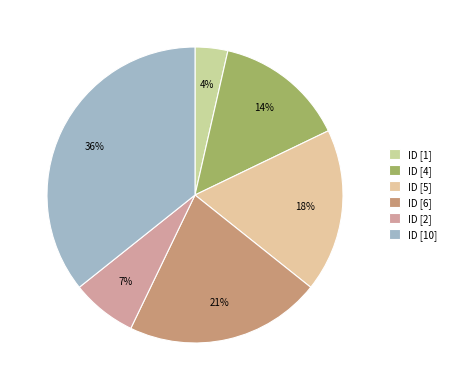

What is the largest slice in the pie chart?

ID [10]